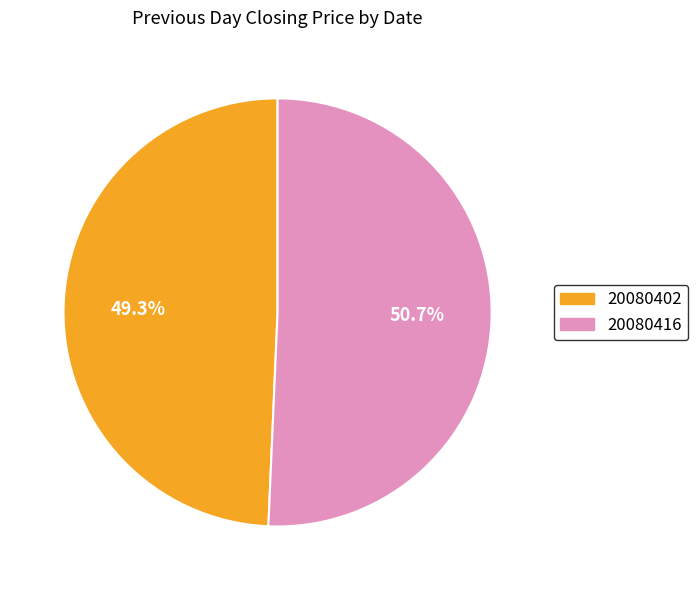

True or false: 20080402 accounts for 49% of the total.

True